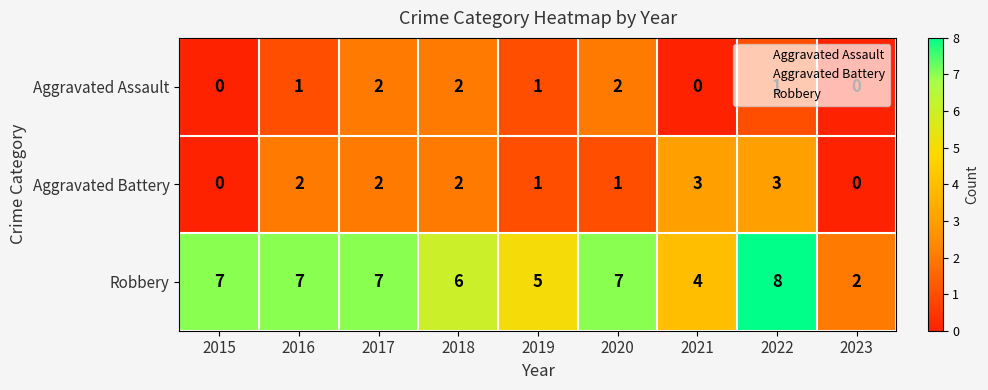

Which category has the highest value across all series?

2022